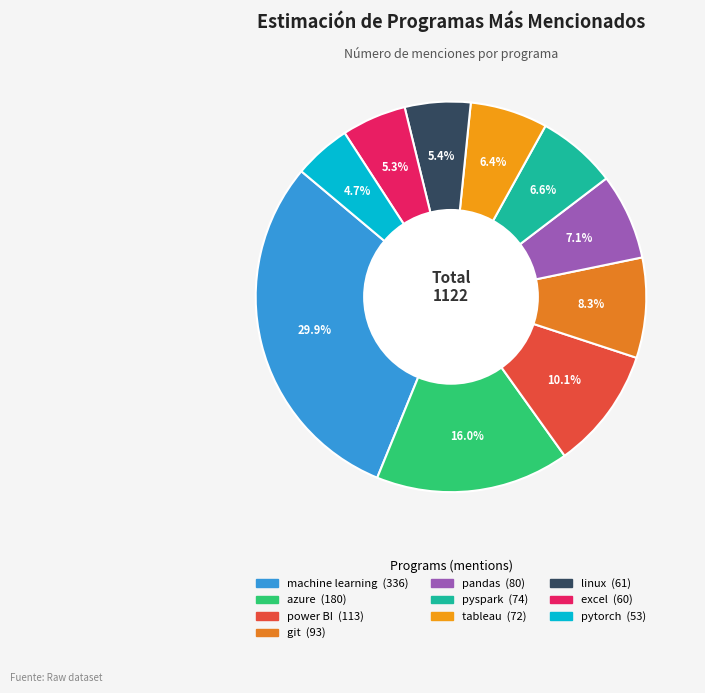

To the nearest percent, what portion does pandas represent?

7%